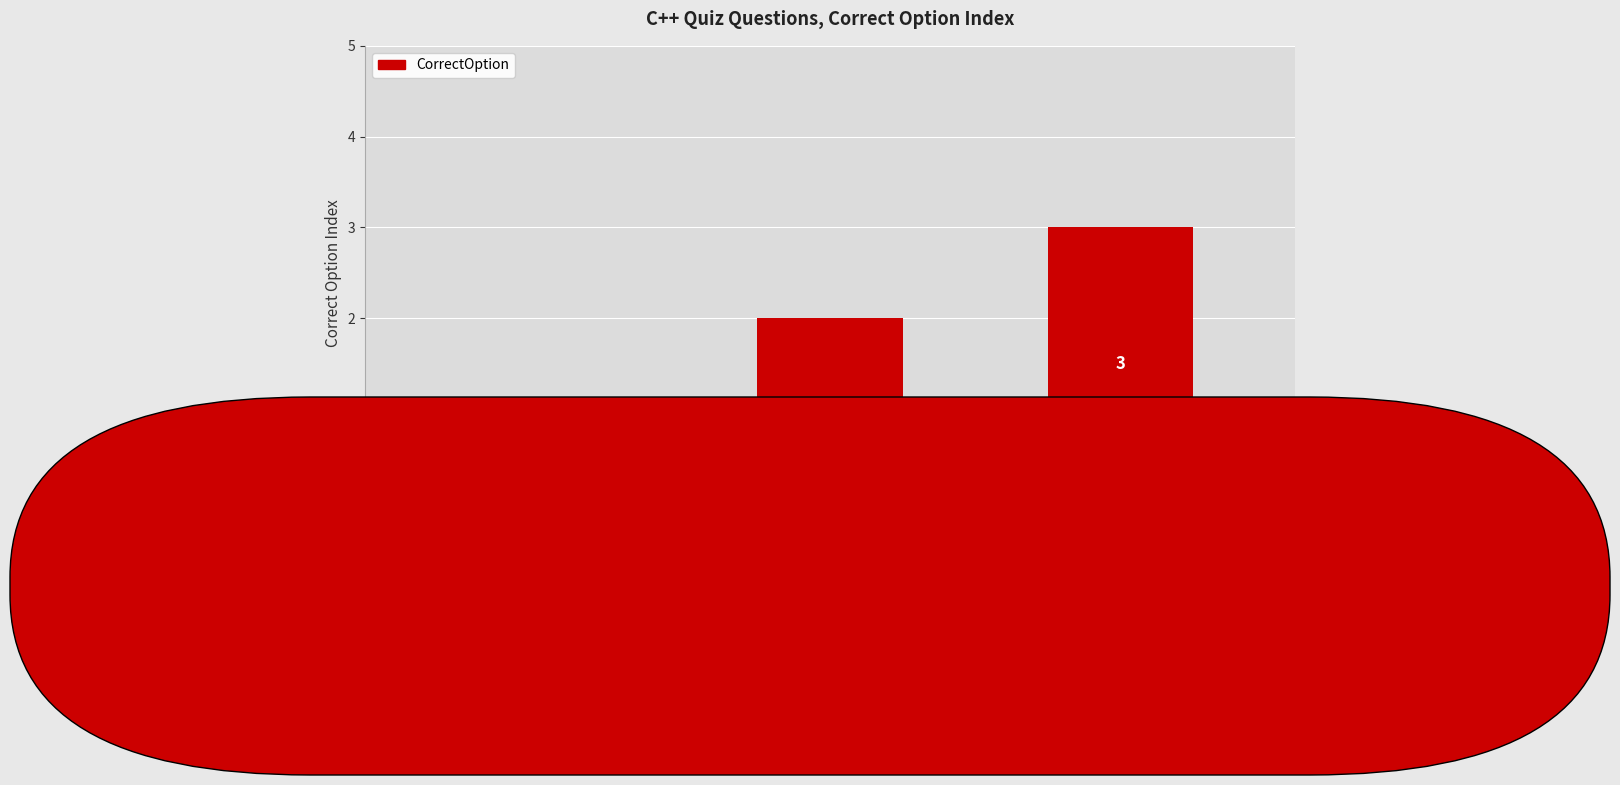

True or false: the data shows 2 at Which data type is
used to store
integers?.

False